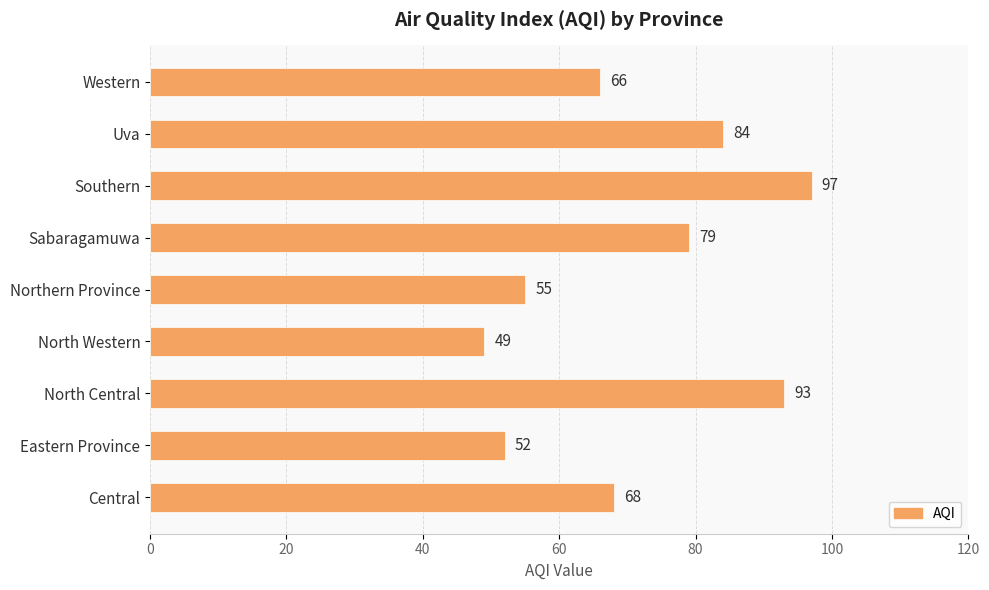

What is the average value?

71